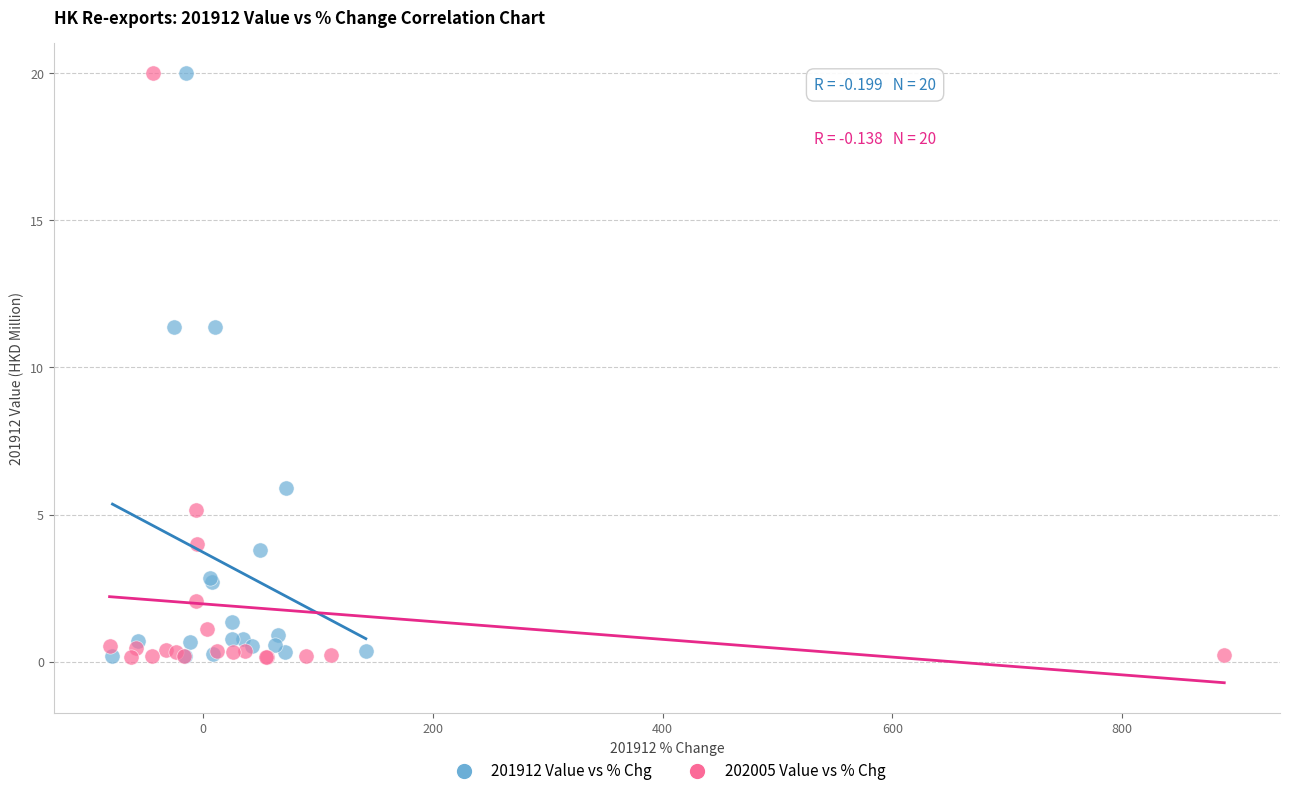

What are all the series names shown in the legend?

201912 Value vs % Chg, 202005 Value vs % Chg